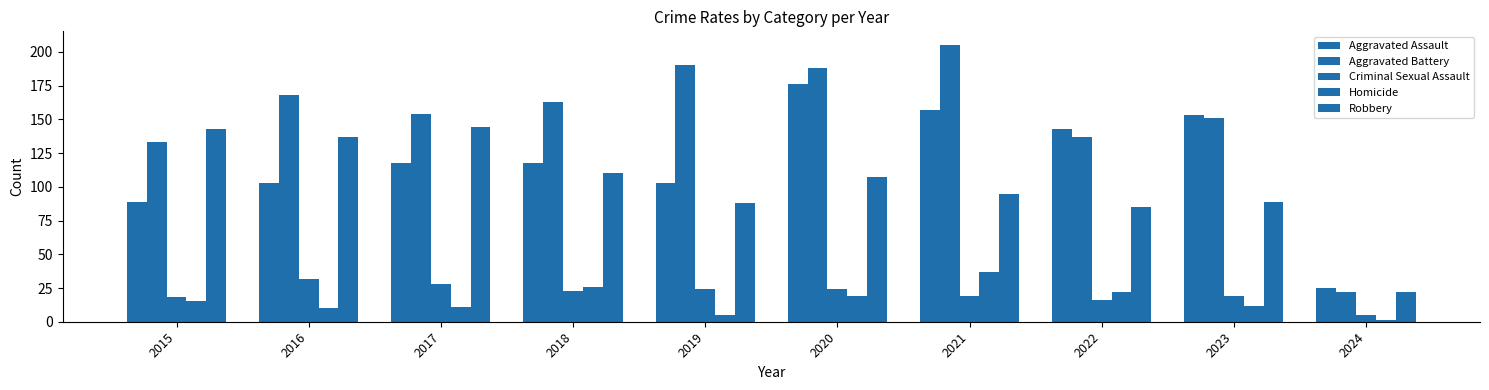

Reading left to right, extract all data points from this chart.

Aggravated Assault: 2015=89	2016=103	2017=118	2018=118	2019=103	2020=176	2021=157	2022=143	2023=153	2024=25
Aggravated Battery: 2015=133	2016=168	2017=154	2018=163	2019=190	2020=188	2021=205	2022=137	2023=151	2024=22
Criminal Sexual Assault: 2015=18	2016=32	2017=28	2018=23	2019=24	2020=24	2021=19	2022=16	2023=19	2024=5
Homicide: 2015=15	2016=10	2017=11	2018=26	2019=5	2020=19	2021=37	2022=22	2023=12	2024=1
Robbery: 2015=143	2016=137	2017=144	2018=110	2019=88	2020=107	2021=95	2022=85	2023=89	2024=22